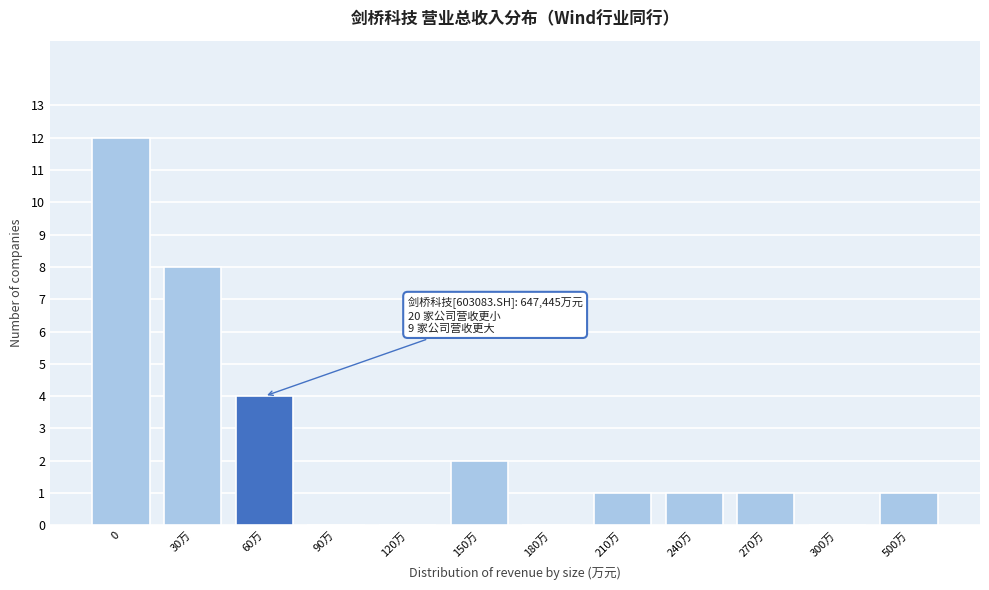

Reading right to left, extract all data points from this chart.

500万=1	300万=0	270万=1	240万=1	210万=1	180万=0	150万=2	120万=0	90万=0	60万=4	30万=8	0=12